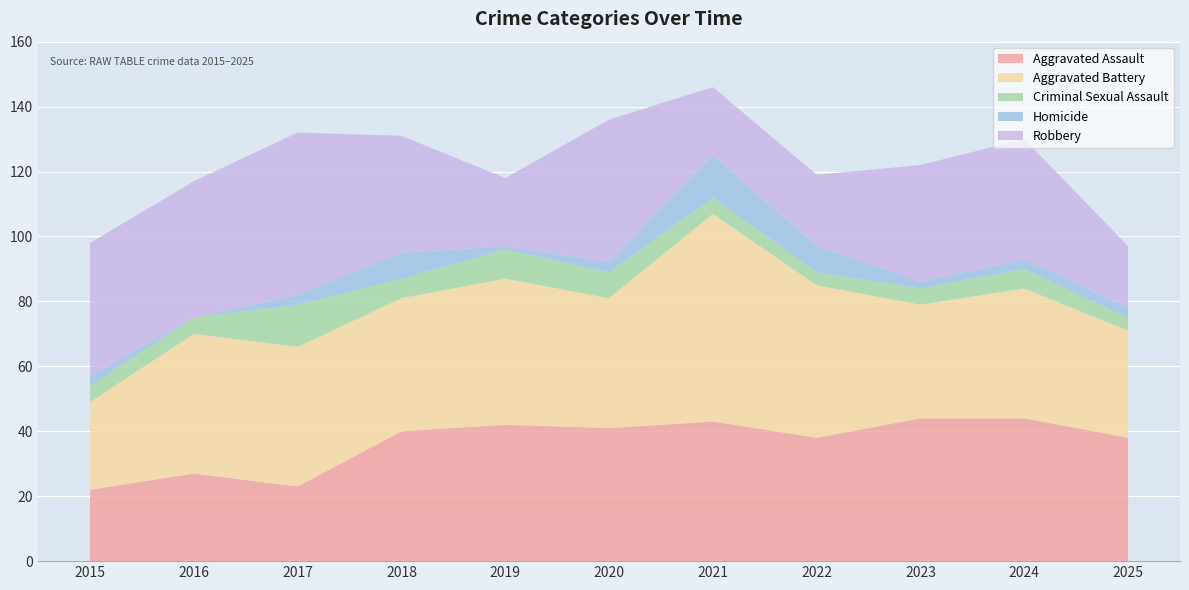

Reading right to left, transcribe all the data shown in this chart.

Aggravated Assault: 2025=38	2024=44	2023=44	2022=38	2021=43	2020=41	2019=42	2018=40	2017=23	2016=27	2015=22
Aggravated Battery: 2025=33	2024=40	2023=35	2022=47	2021=64	2020=40	2019=45	2018=41	2017=43	2016=43	2015=27
Criminal Sexual Assault: 2025=4	2024=6	2023=5	2022=4	2021=5	2020=8	2019=9	2018=6	2017=13	2016=5	2015=5
Homicide: 2025=3	2024=3	2023=2	2022=8	2021=13	2020=3	2019=1	2018=8	2017=3	2016=0	2015=3
Robbery: 2025=19	2024=37	2023=36	2022=22	2021=21	2020=44	2019=21	2018=36	2017=50	2016=42	2015=41